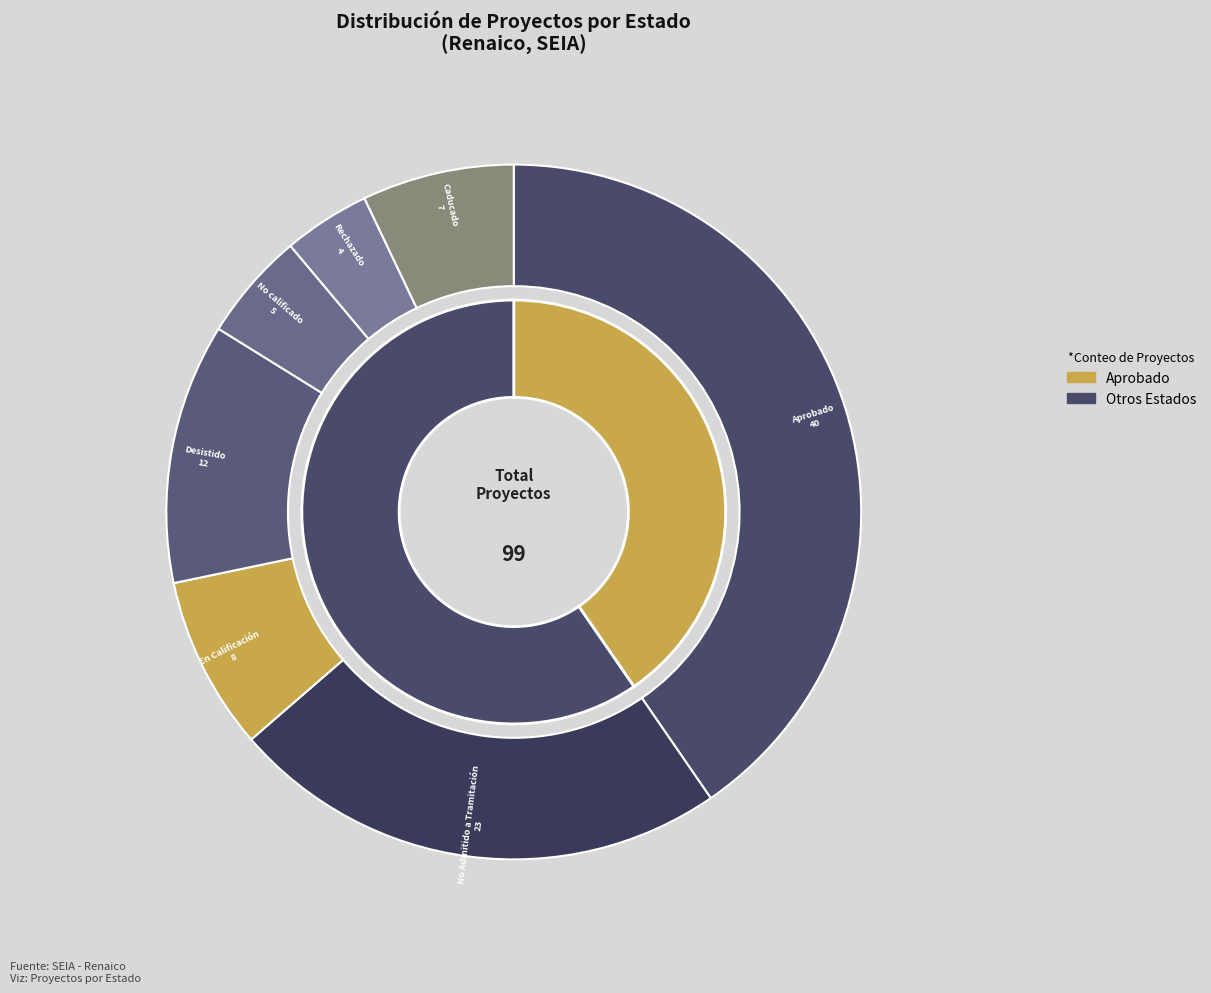

What is the change in value from Rechazado to Caducado?

+3